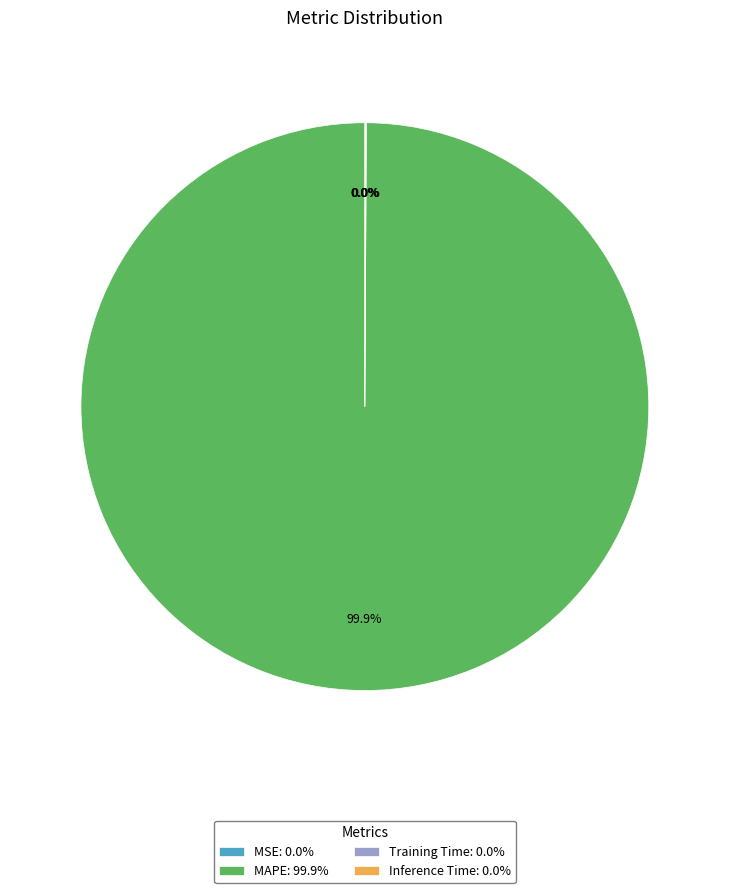

To the nearest percent, what is the difference between the largest and smallest slice percentages?

100%